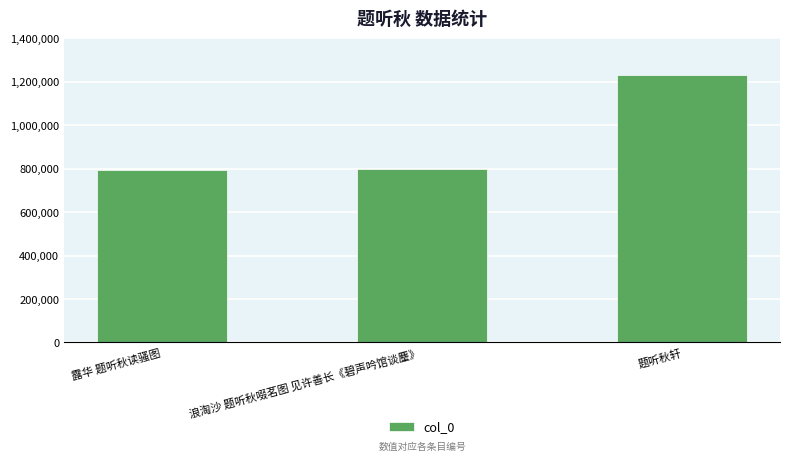

Which label corresponds to the largest value in the chart?

题听秋轩